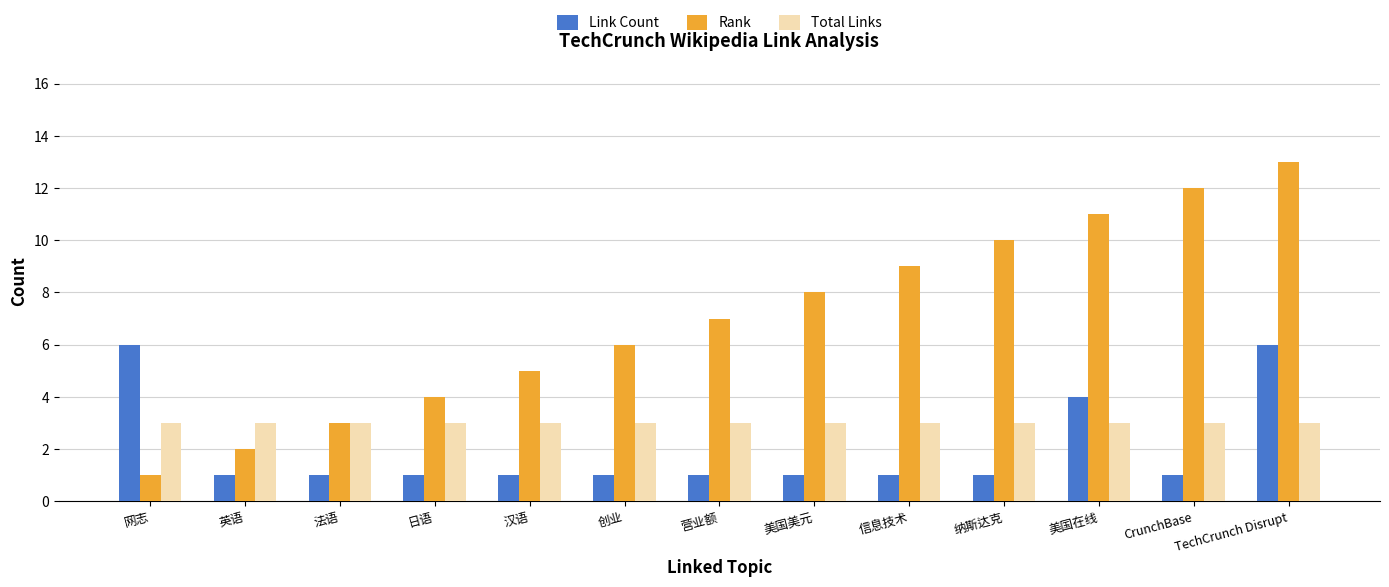

True or false: Rank has a value of 1 at 网志.

True